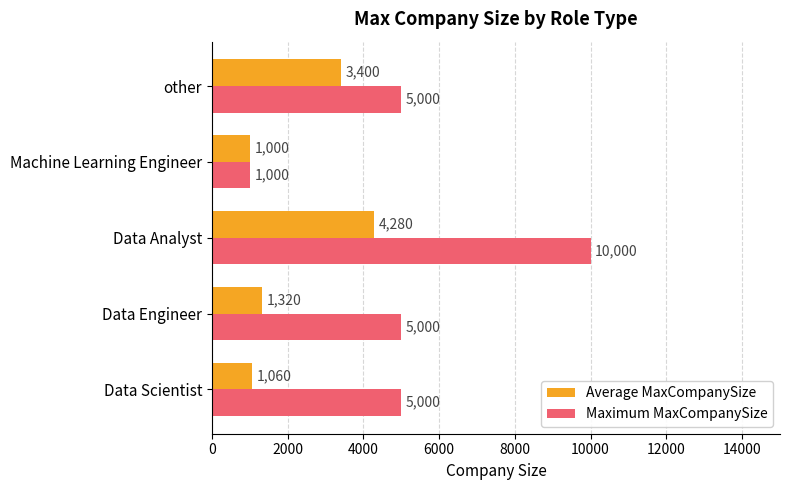

The value of Maximum MaxCompanySize at Data Analyst is 14248. True or false?

False